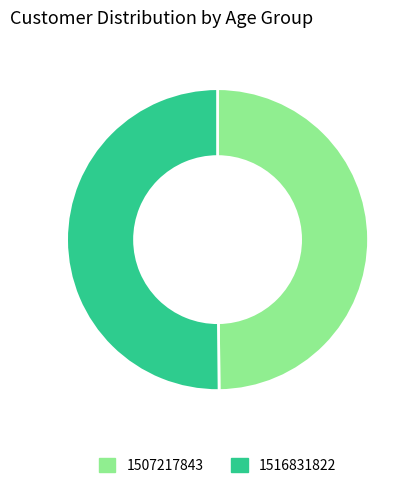

The 1507217843 slice represents 1% of the pie. True or false?

False